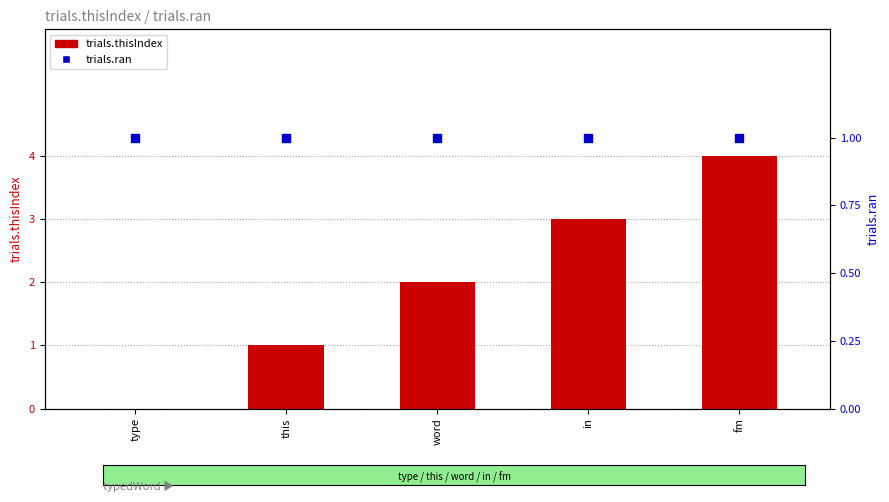

What is the total value across all series at fm?

5